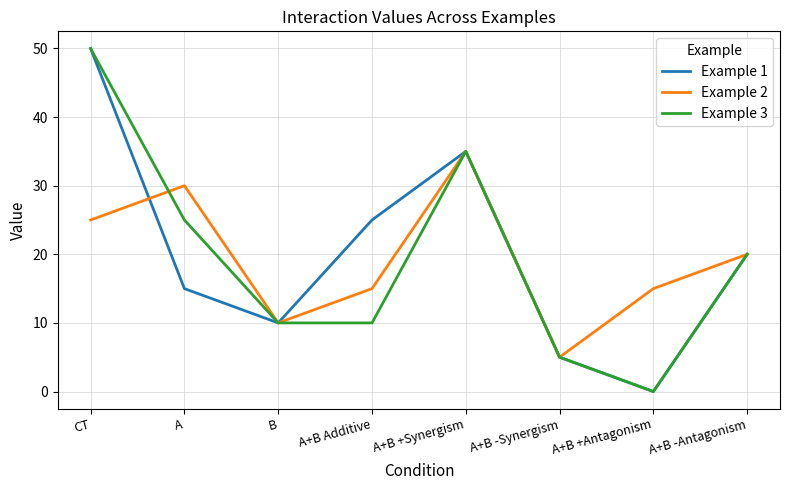

What is the difference between the second highest and second lowest values in the Example 2 series?

20